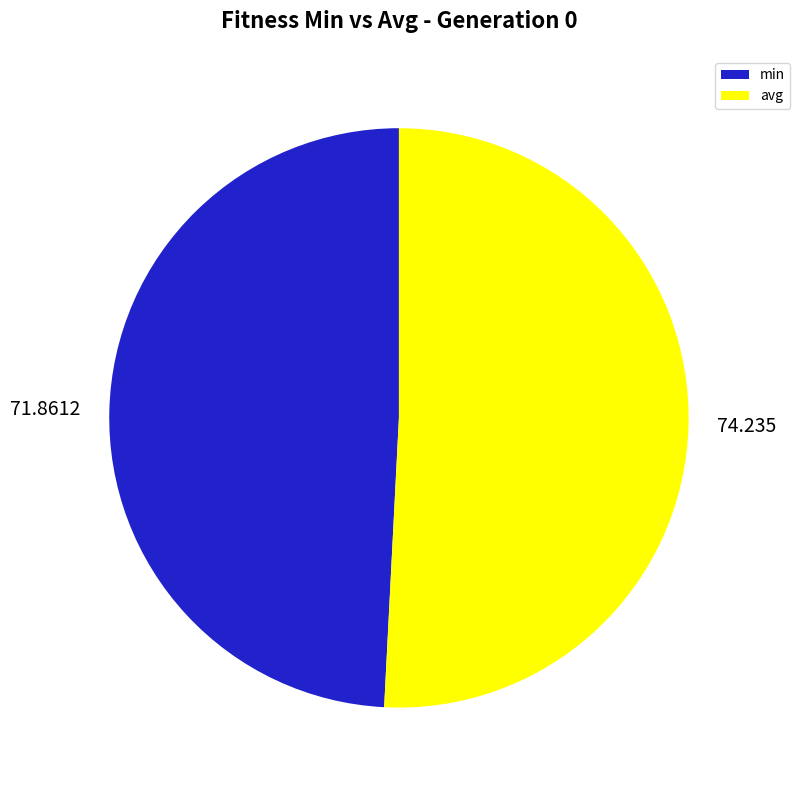

Does any single category account for the majority?

Yes